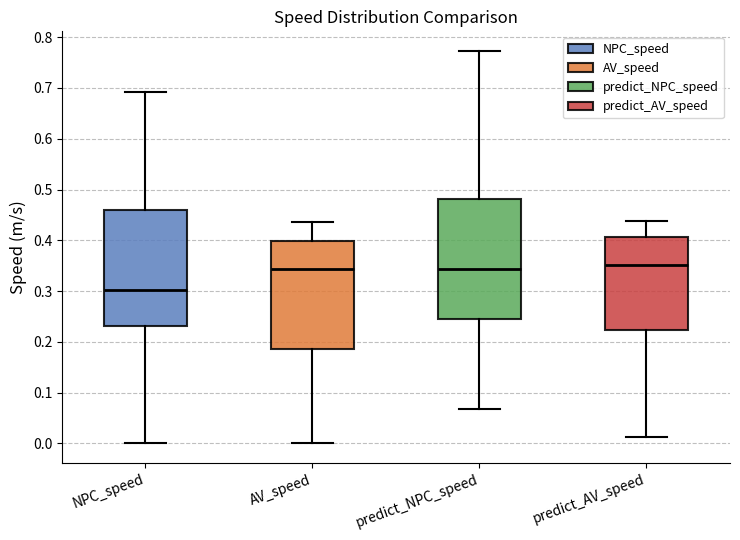

Reading left to right, read every box against the y-axis: the position of its median line, the range the box covers, and the ends of its whiskers. The values are not printed on the chart, so give them approximately, as read against the axis.

NPC_speed: median 0.30, box 0.23 to 0.46, whiskers 0.00 to 0.69
AV_speed: median 0.34, box 0.19 to 0.40, whiskers 0.00 to 0.44
predict_NPC_speed: median 0.34, box 0.24 to 0.48, whiskers 0.07 to 0.77
predict_AV_speed: median 0.35, box 0.22 to 0.41, whiskers 0.01 to 0.44